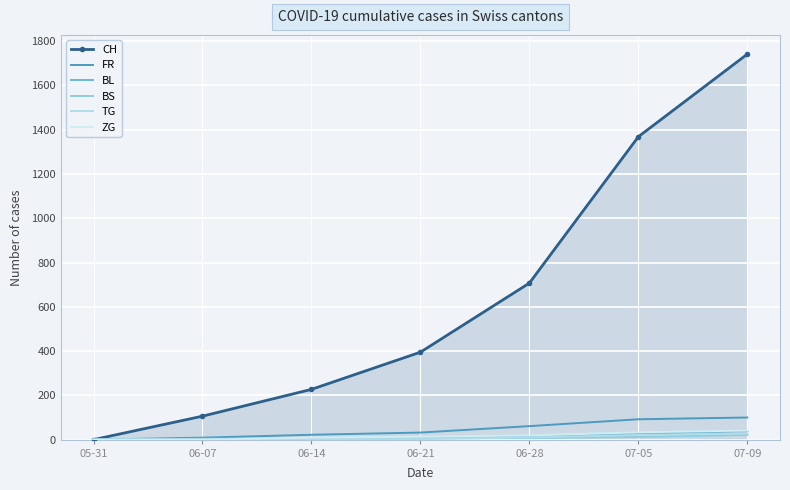

What is the label of the 1st point from the right?

07-09